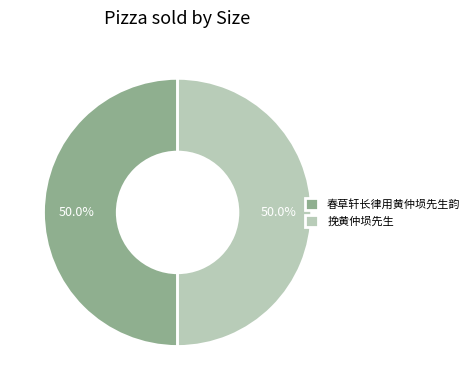

What percentage is the 挽黄仲埙先生 slice, to the nearest percent?

50%